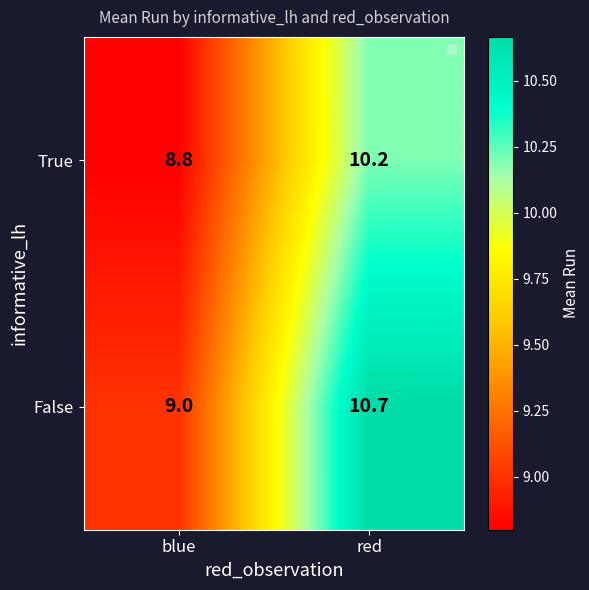

What value does the True series have at red?

10.2